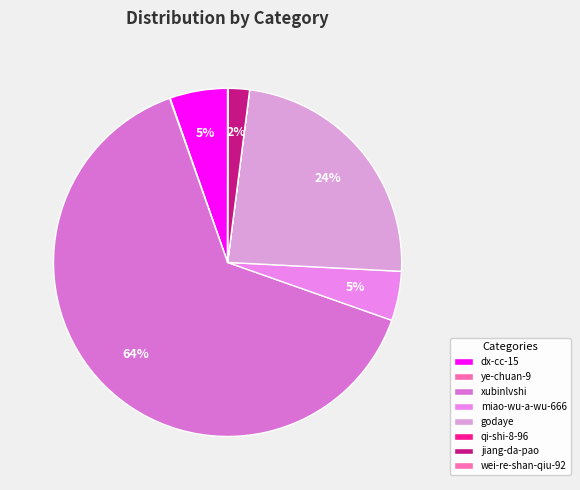

Is it true that miao-wu-a-wu-666 is 5% of the pie?

True